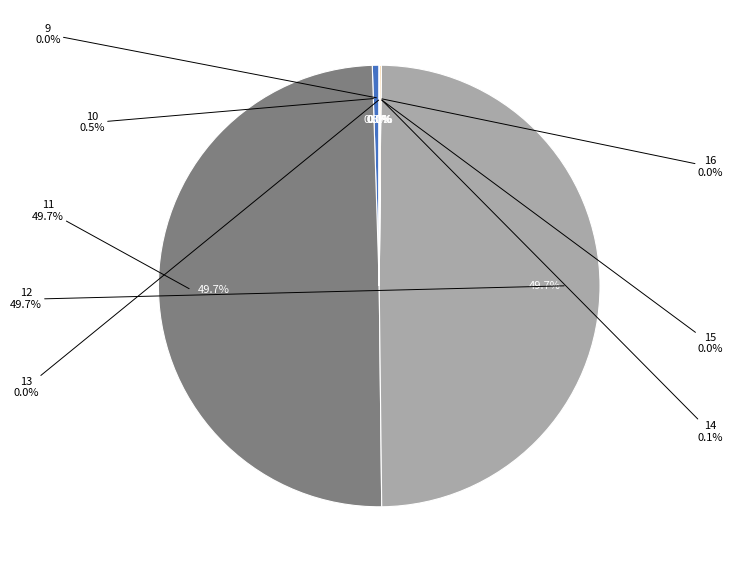

To the nearest percent, what portion does 11 represent?

50%